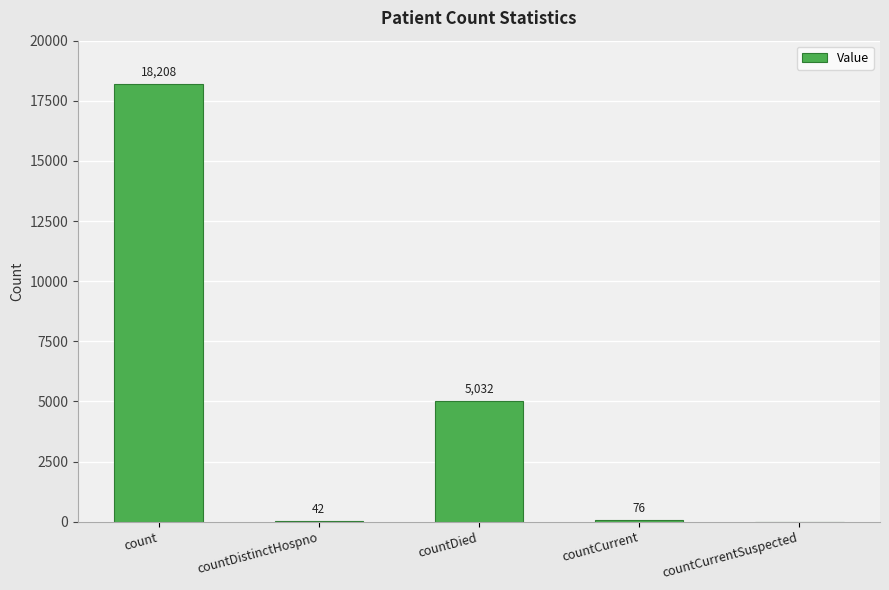

What is the sum of all values?

23358